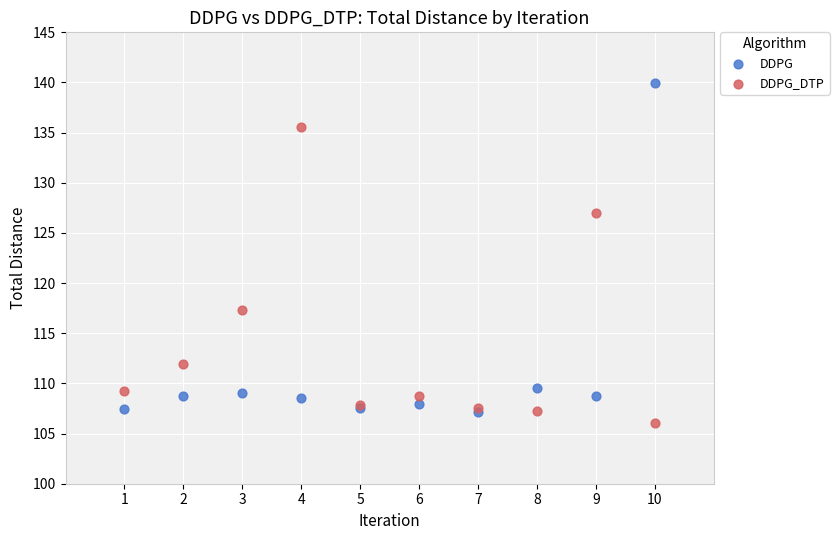

What are all the series names shown in the legend?

DDPG, DDPG_DTP